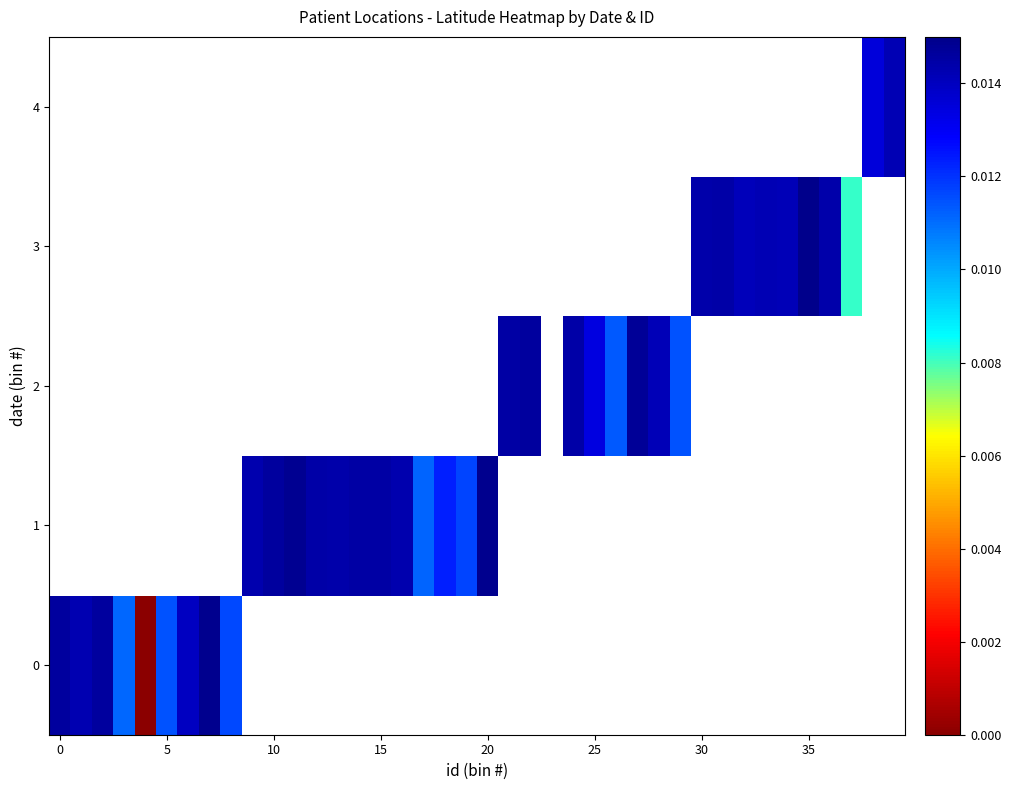

List the series in order of their overall mean, lowest first.

0, 1, 2, 3, 4